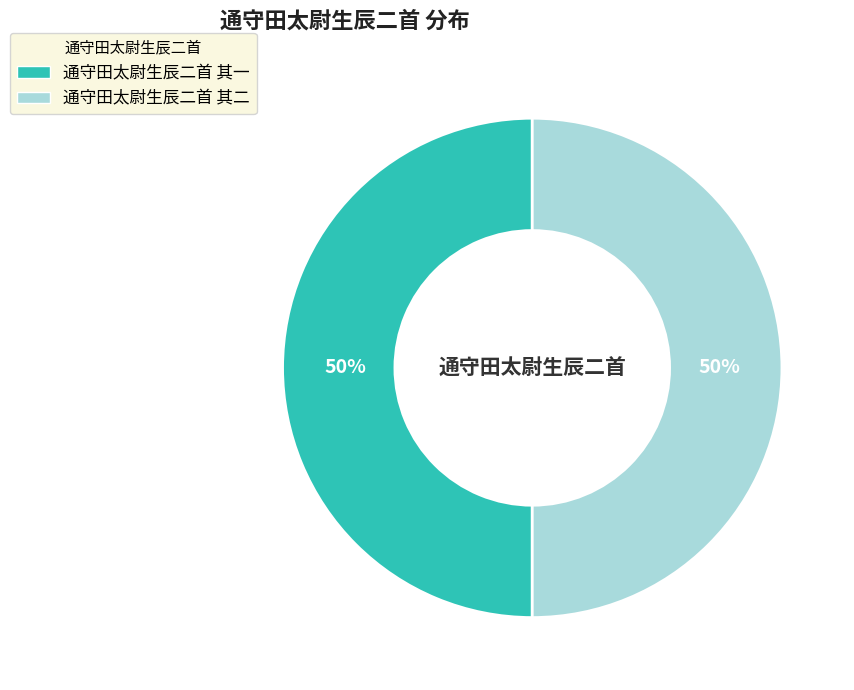

How many slices are in this pie chart?

2